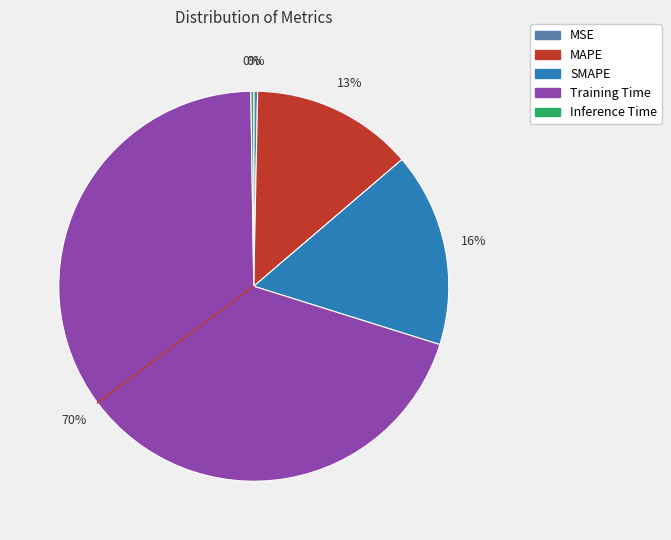

Which slice is the largest?

Training Time